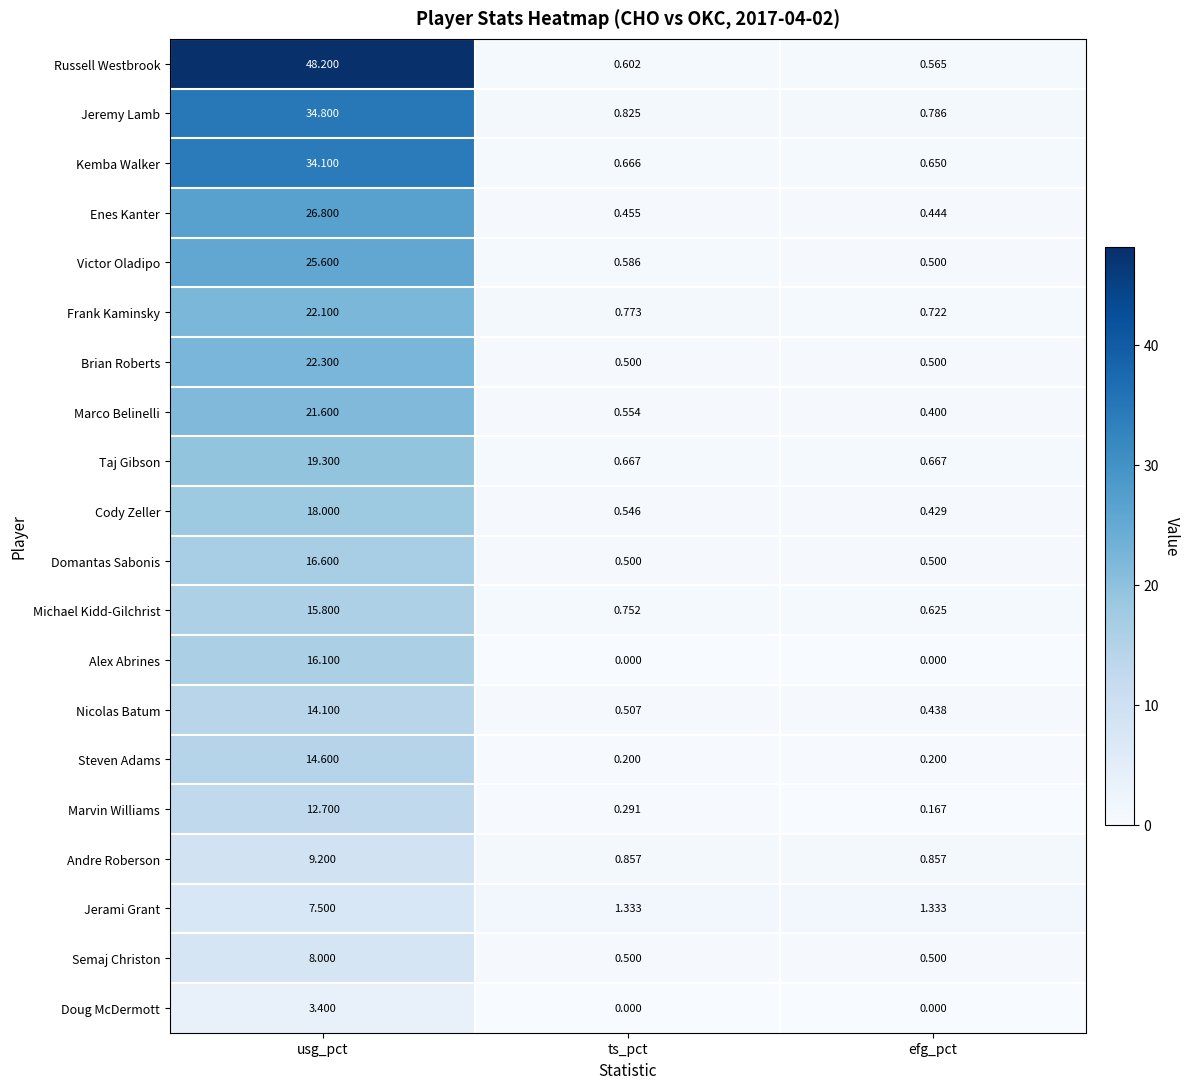

At usg_pct, list the series in order from smallest to largest.

Doug McDermott, Jerami Grant, Semaj Christon, Andre Roberson, Marvin Williams, Nicolas Batum, Steven Adams, Michael Kidd-Gilchrist, Alex Abrines, Domantas Sabonis, Cody Zeller, Taj Gibson, Marco Belinelli, Frank Kaminsky, Brian Roberts, Victor Oladipo, Enes Kanter, Kemba Walker, Jeremy Lamb, Russell Westbrook